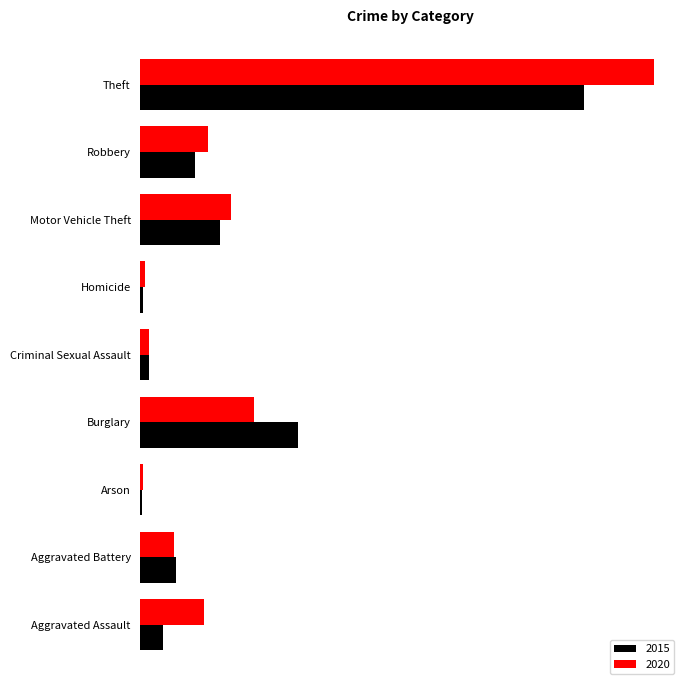

Is it true that 2015 equals 204 at Burglary?

True